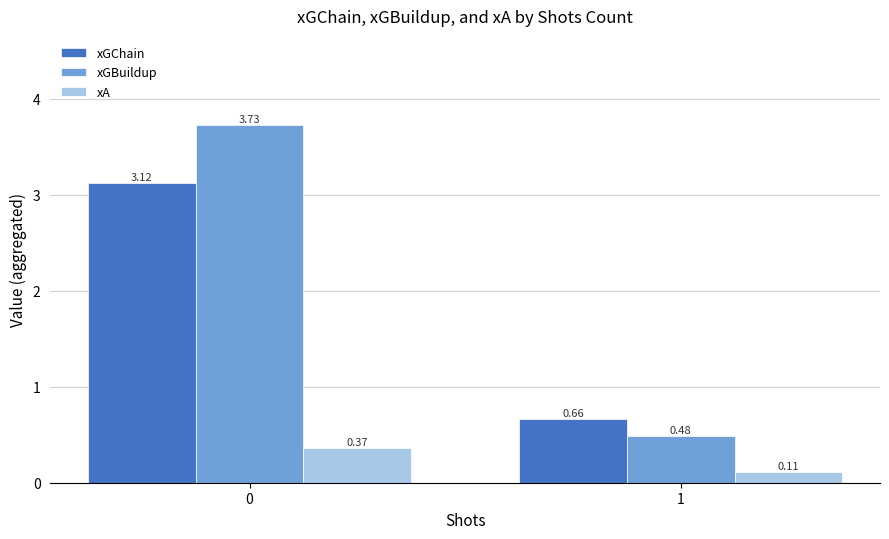

At which label does xGChain reach its minimum?

1